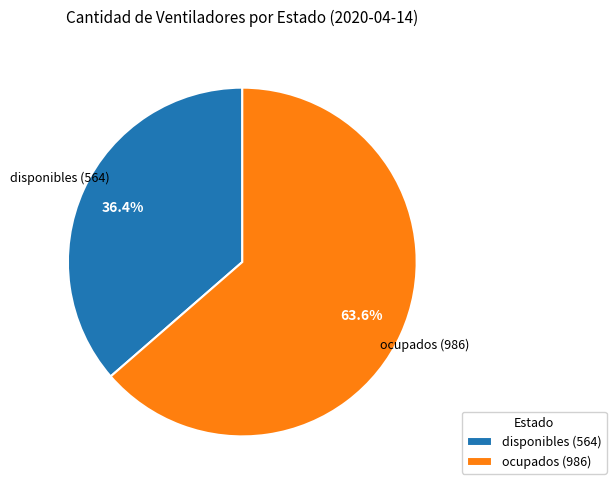

Which slice is the largest?

ocupados